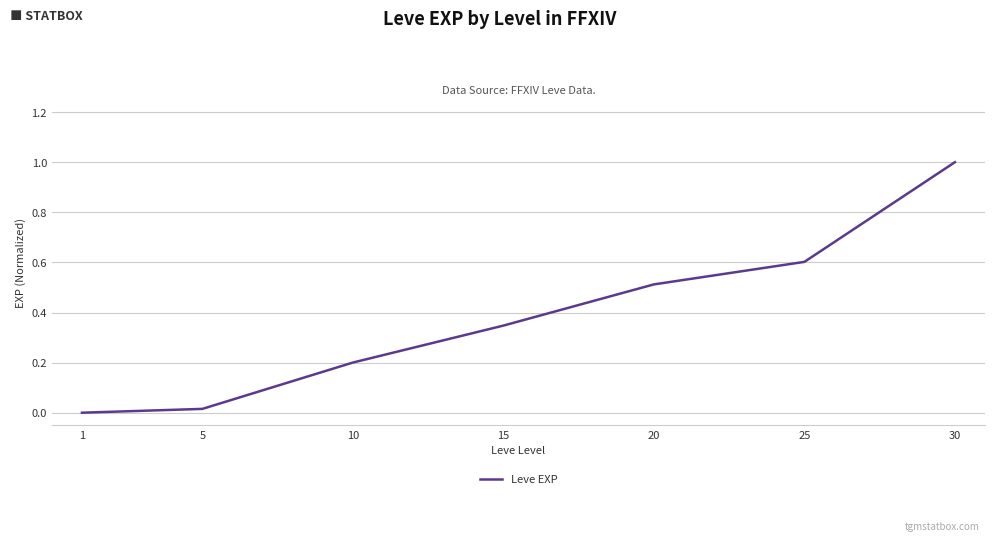

Which label corresponds to the largest value in the chart?

30